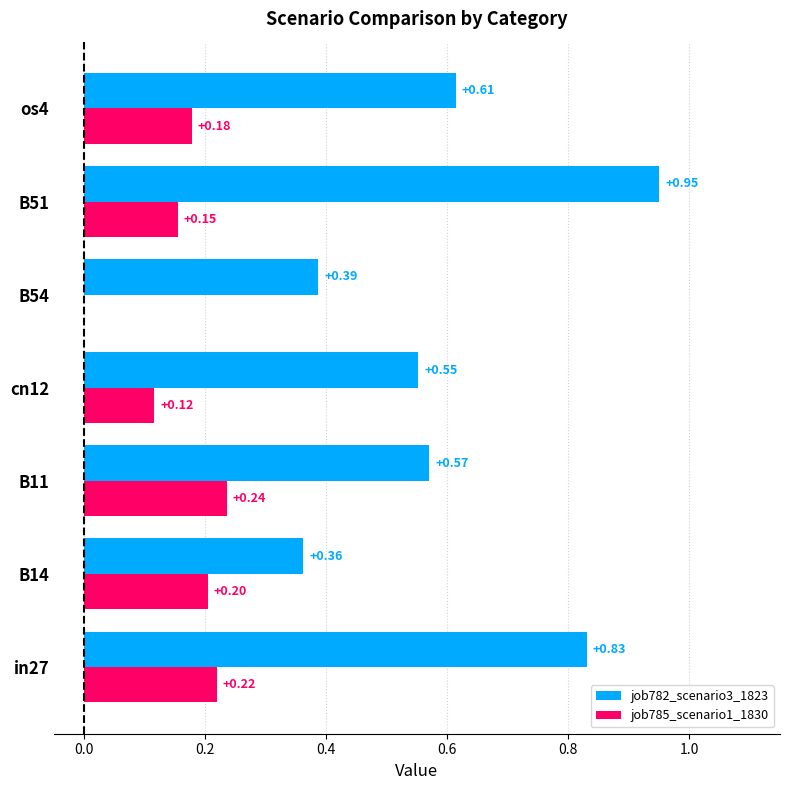

Between B54 and B51, which series saw the biggest shift?

job782_scenario3_1823